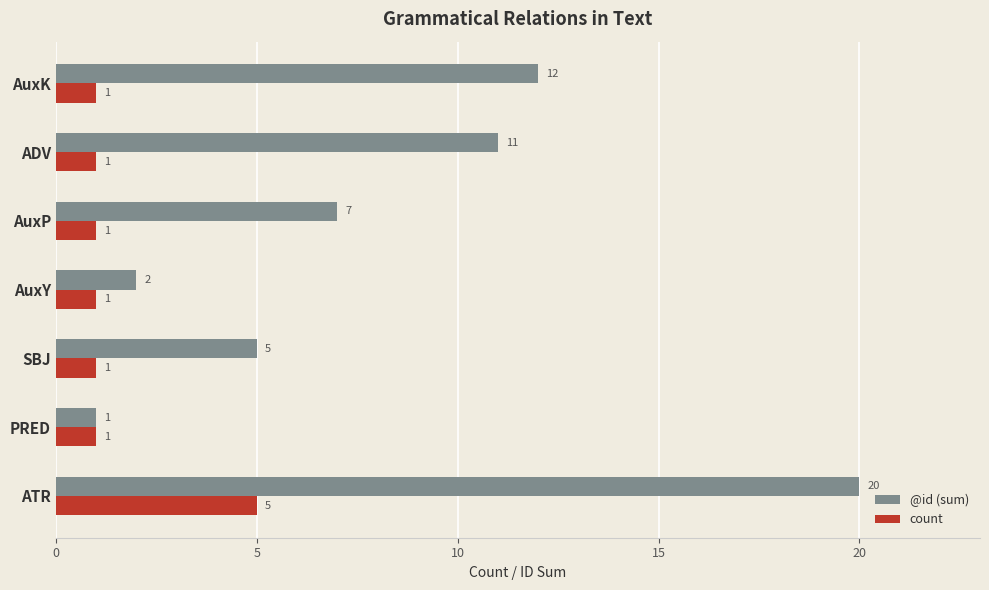

What is the maximum value shown in the chart?

20